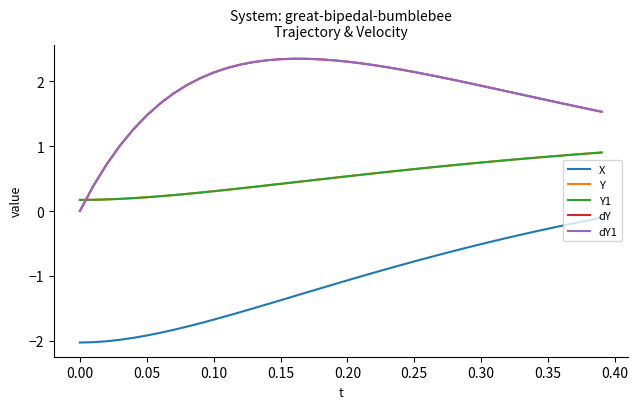

True or false: X and dY cross at least once.

False